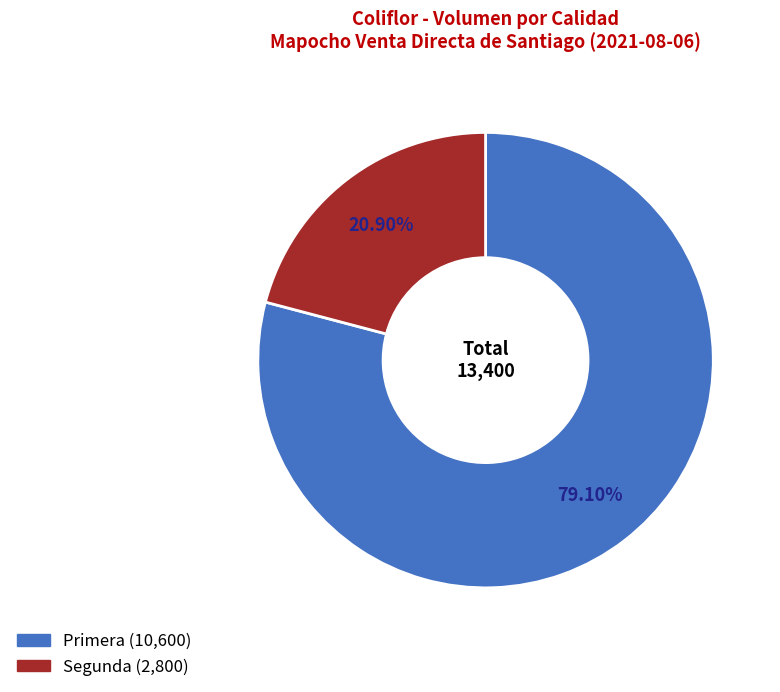

To the nearest percent, what portion does Primera represent?

79%